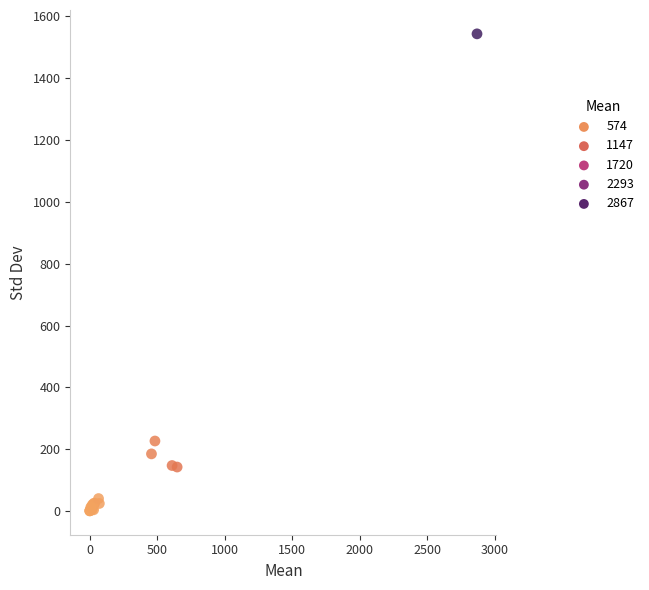

What Y value in the scatter plot is closest to 772?

226.4